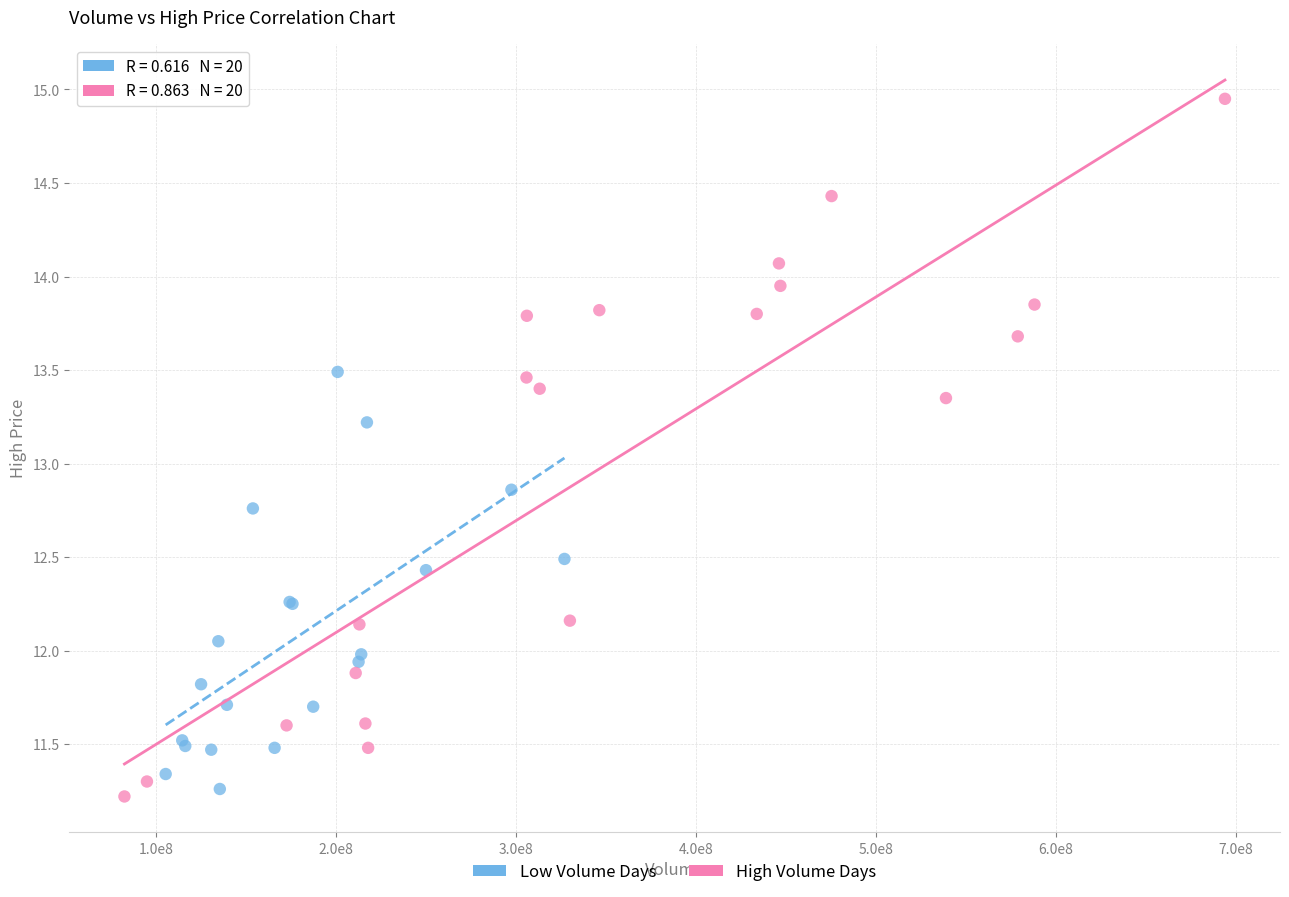

Which series has the largest Y range (max minus min)?

High Volume Days